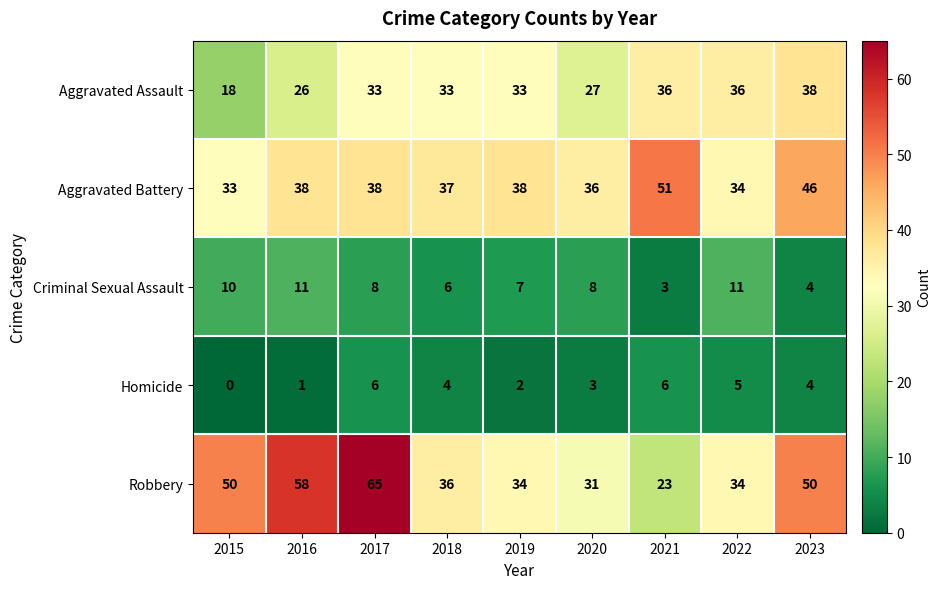

What is the difference between the highest and lowest values at 2021?

48